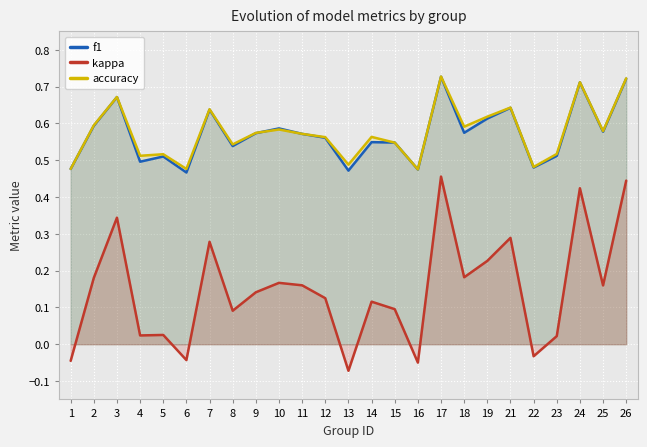

How many lines are shown in the chart?

3